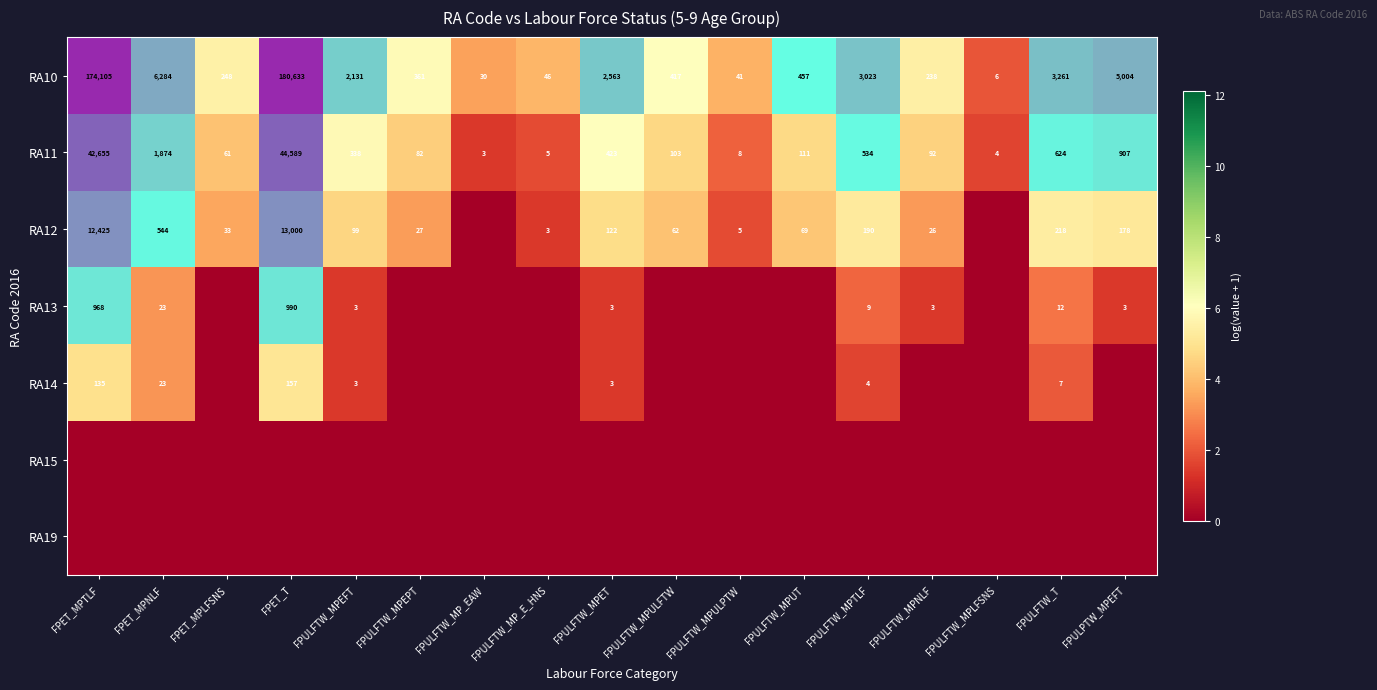

Is the value of RA11 at FPULFTW_MPNLF greater than the value of RA15 at FPULFTW_MPTLF?

Yes